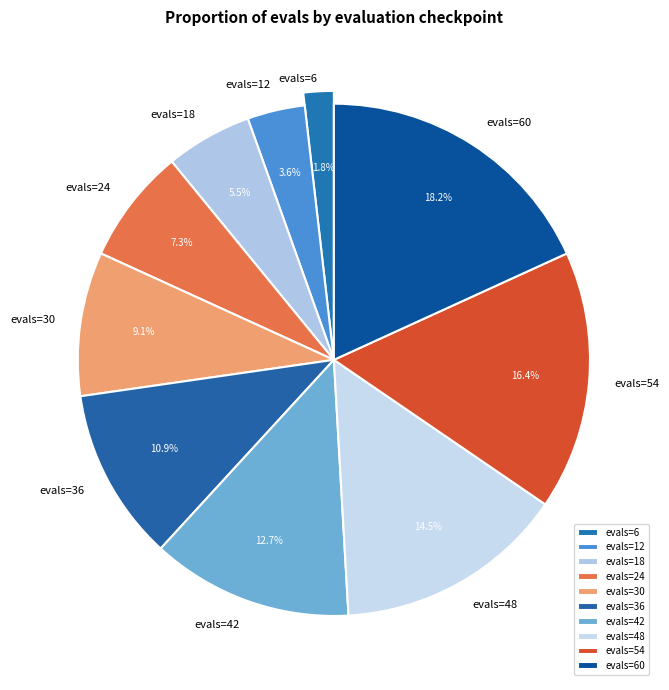

How many slices are in this pie chart?

10